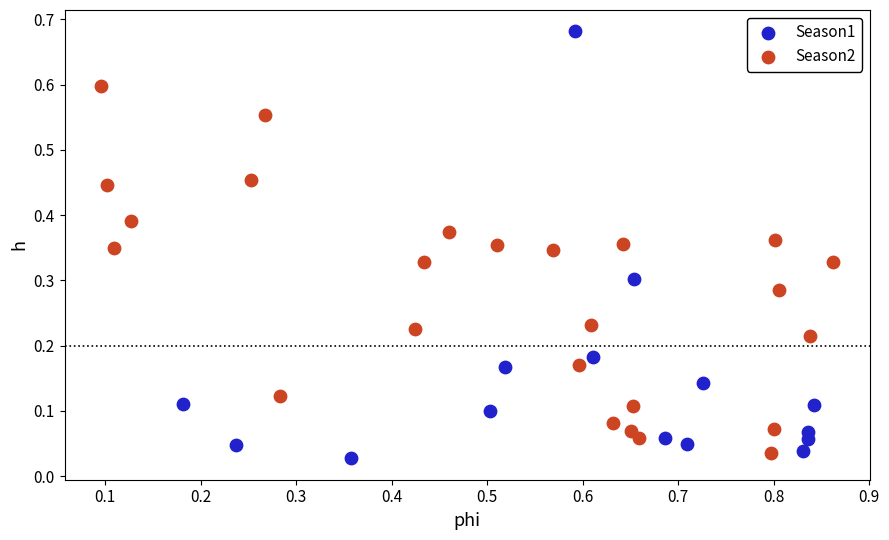

Which series reaches the minimum Y coordinate?

Season1